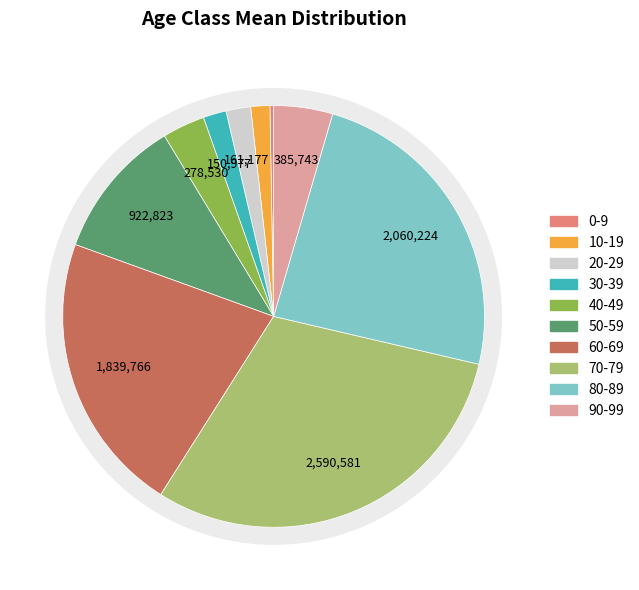

How many slices are in this pie chart?

10